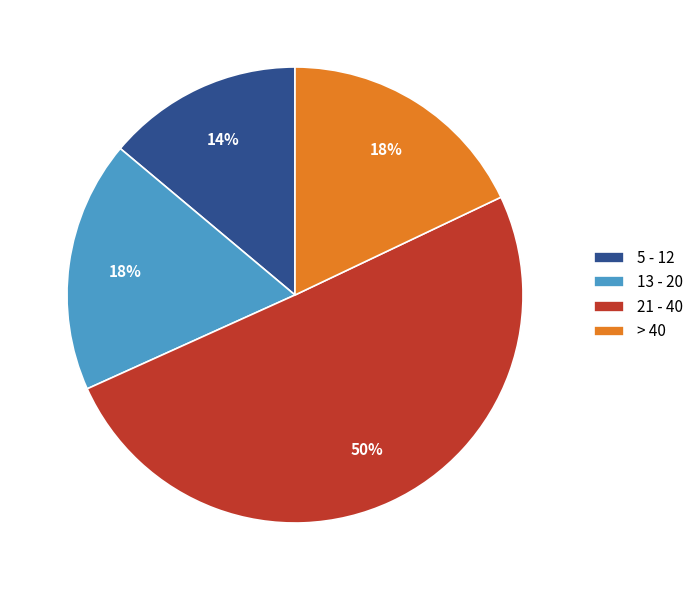

What is the ratio of the value at 21 - 40 to the value at 5 - 12?

3.6